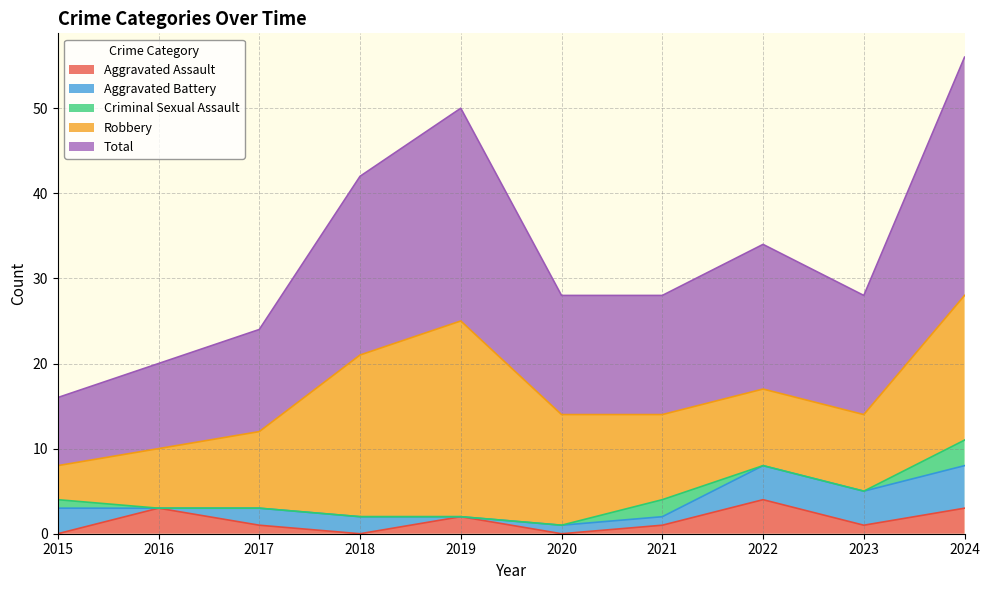

Is the value of Aggravated Assault at 2016 greater than the value of Criminal Sexual Assault at 2019?

Yes